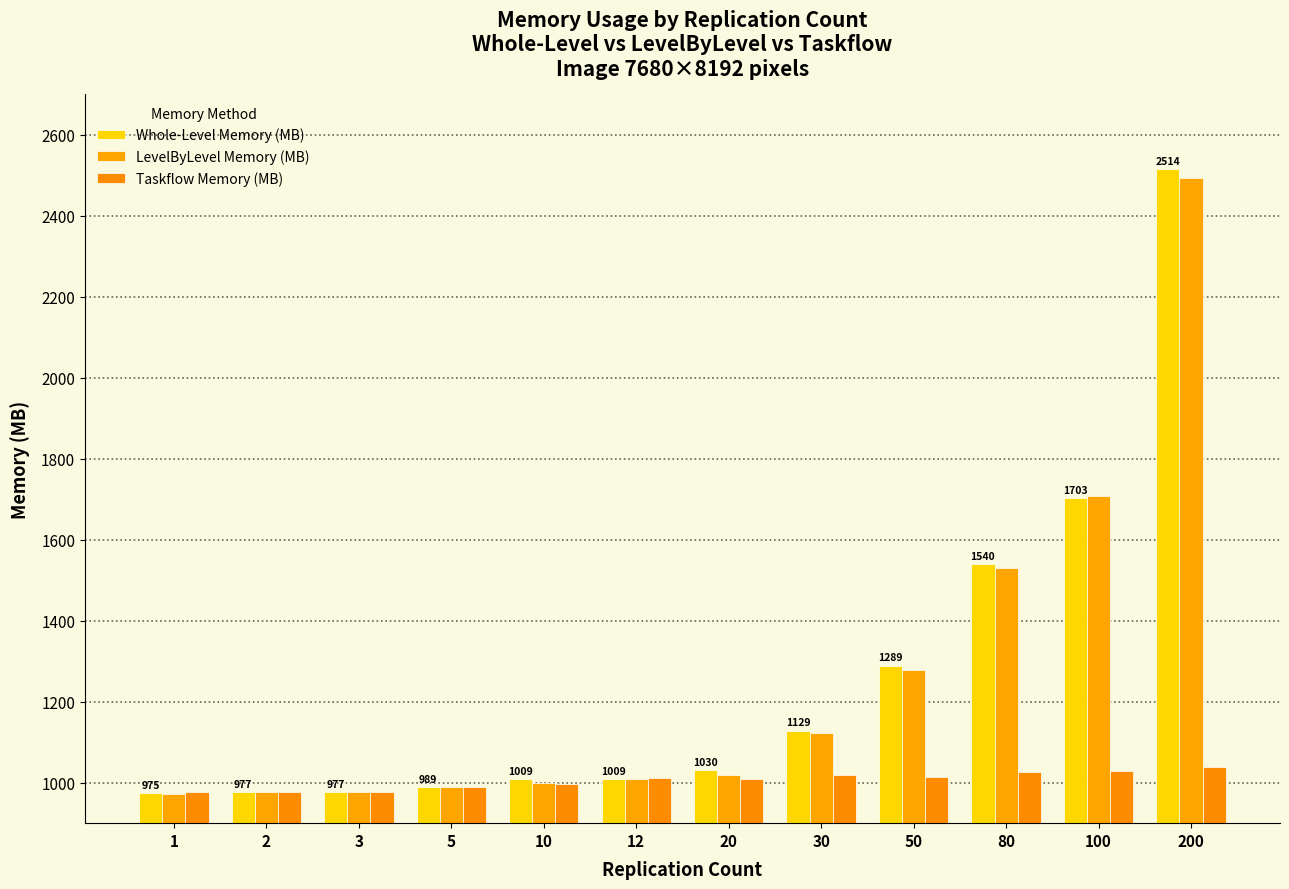

At which label does Whole-Level Memory (MB) reach its minimum?

1